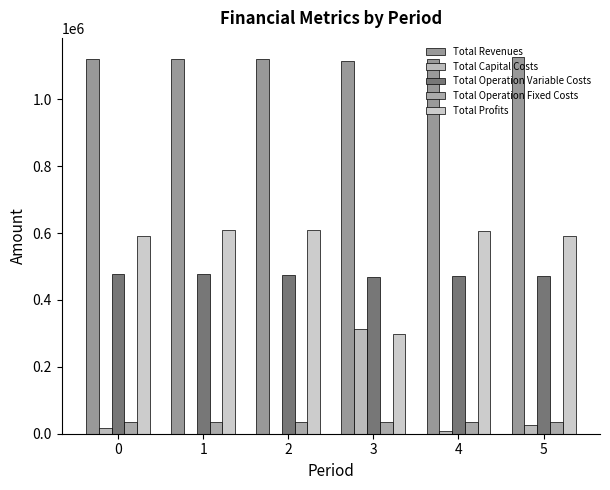

At which label does Total Profits first exceed 605858?

1